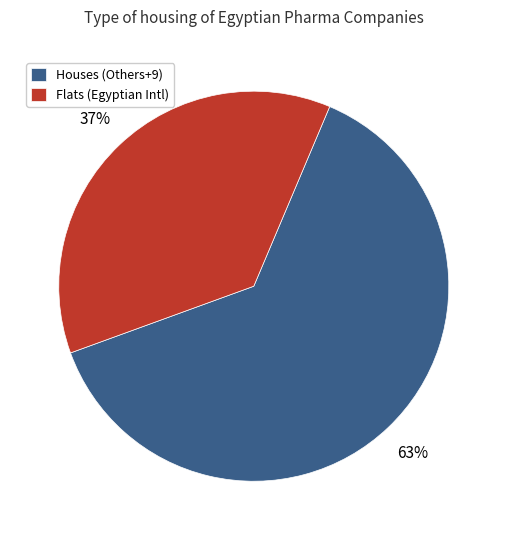

Does any single category account for the majority?

Yes